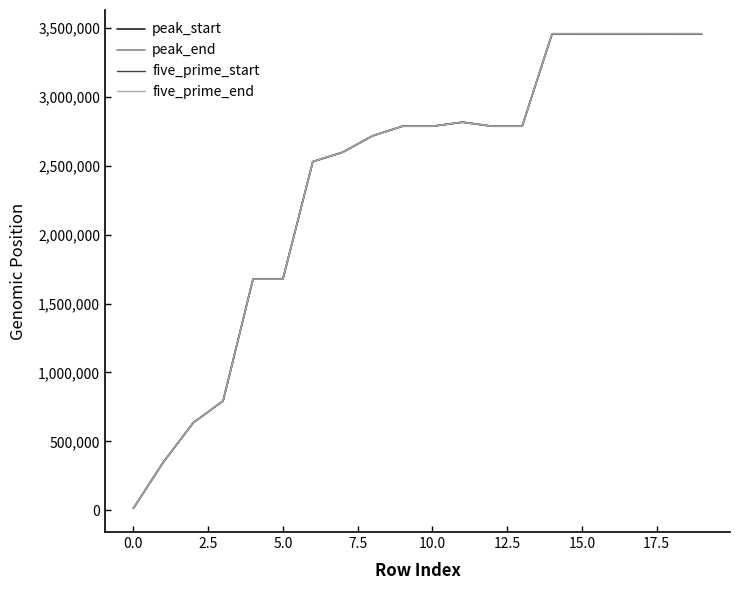

How many lines are shown in the chart?

4